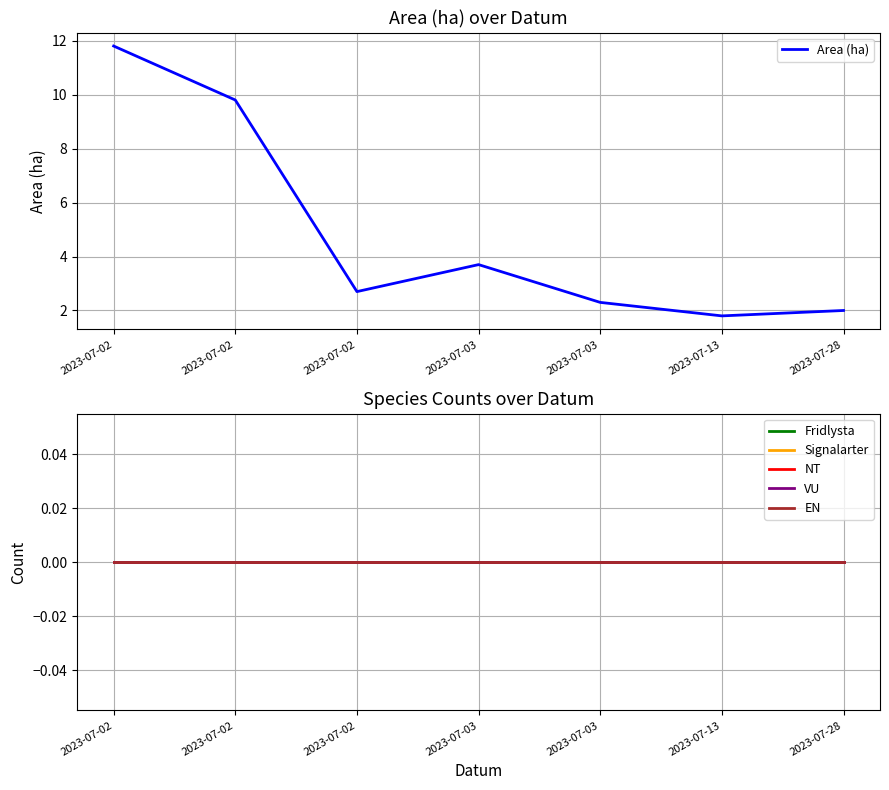

True or false: NT has more than 2 points higher than both neighbors.

False